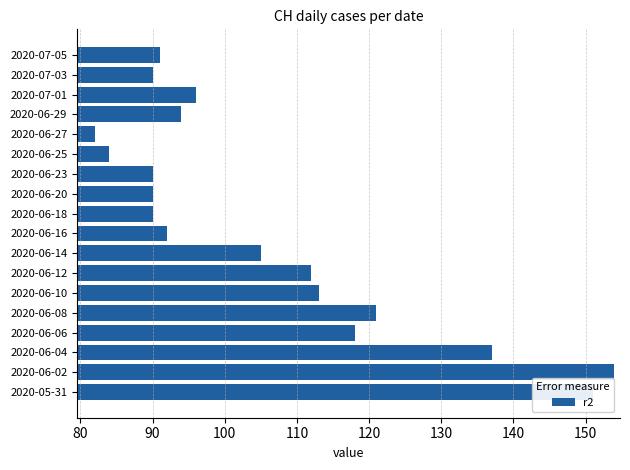

At which label is the value closest to 118?

2020-06-06